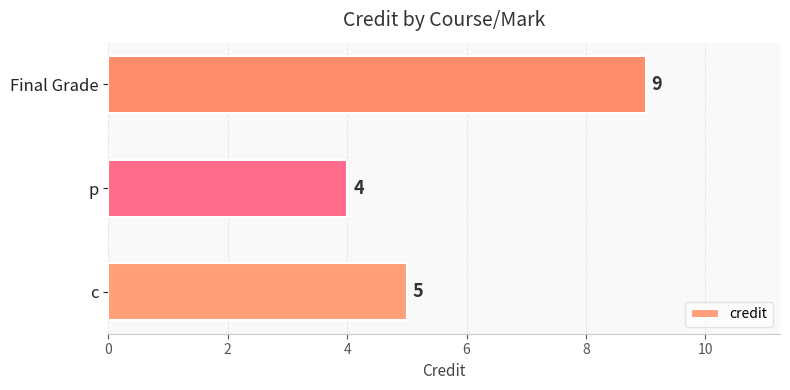

Count the number of categories in the chart.

3